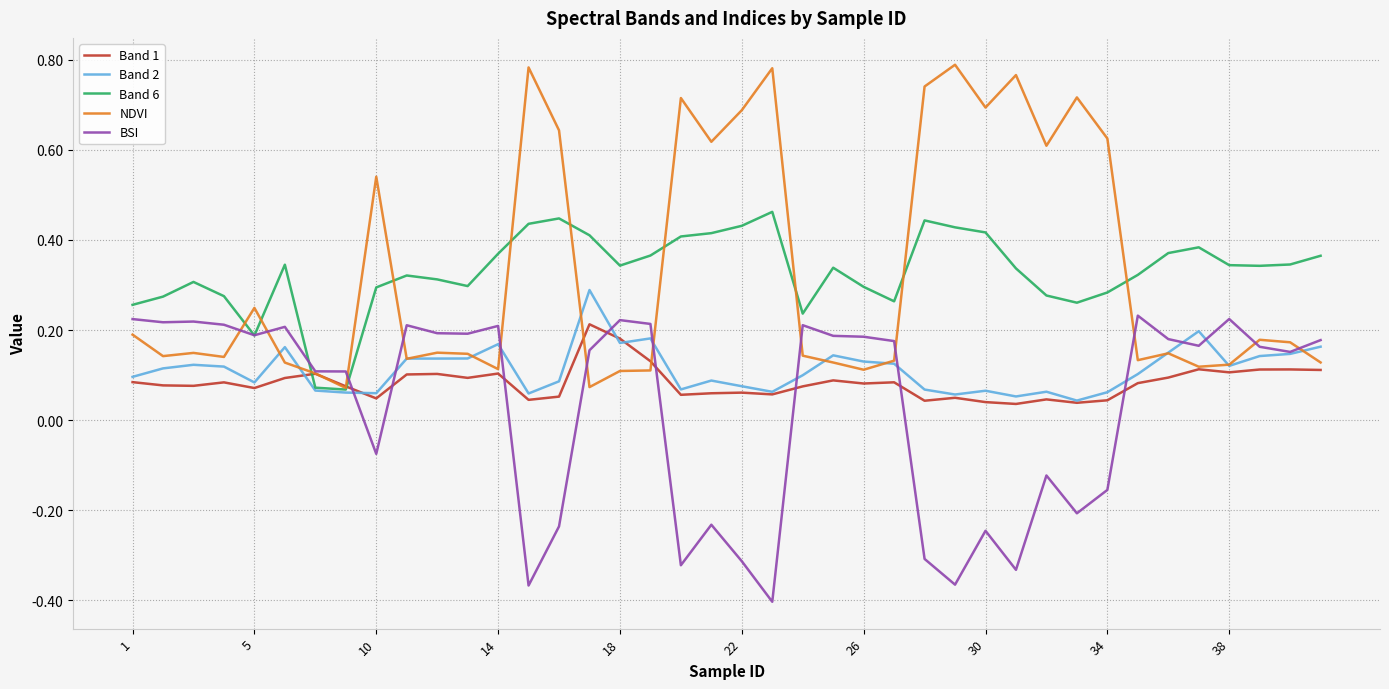

Which series has the widest spread of values?

NDVI